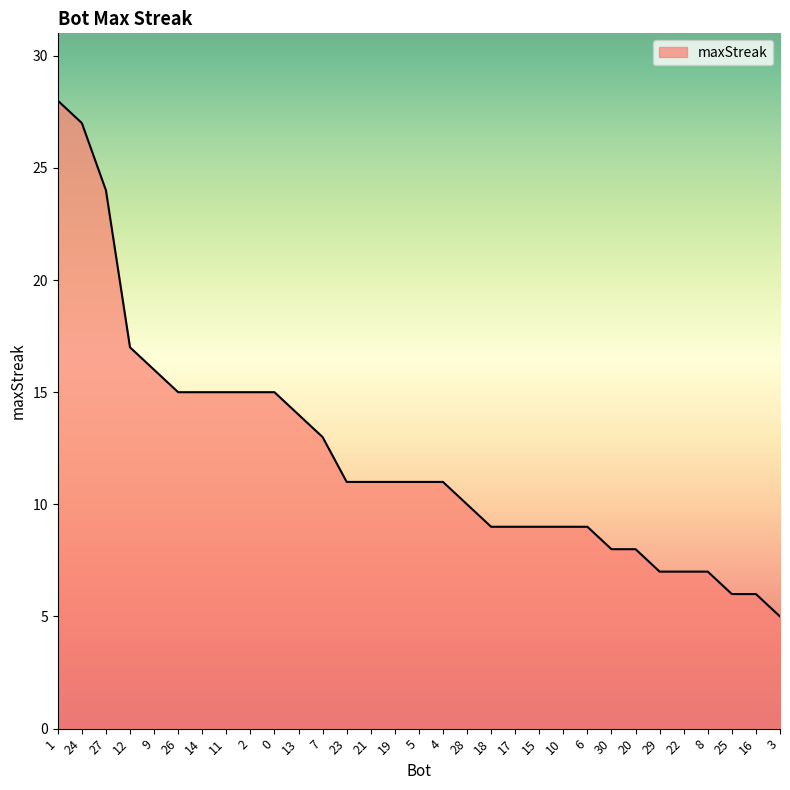

Count the number of categories in the chart.

31